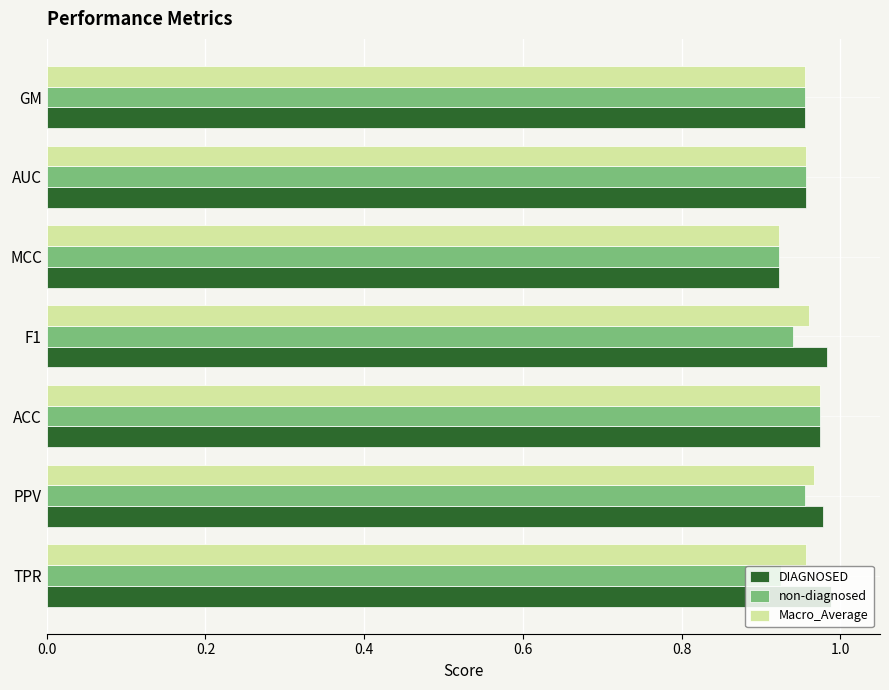

Which series has the largest total across all categories?

DIAGNOSED